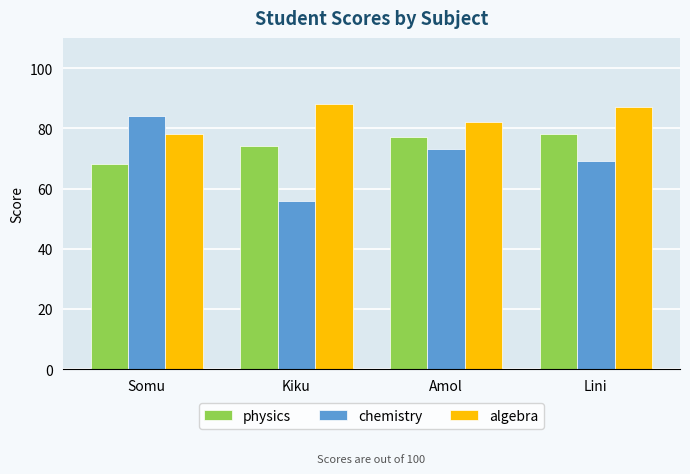

Are the bars horizontal?

No